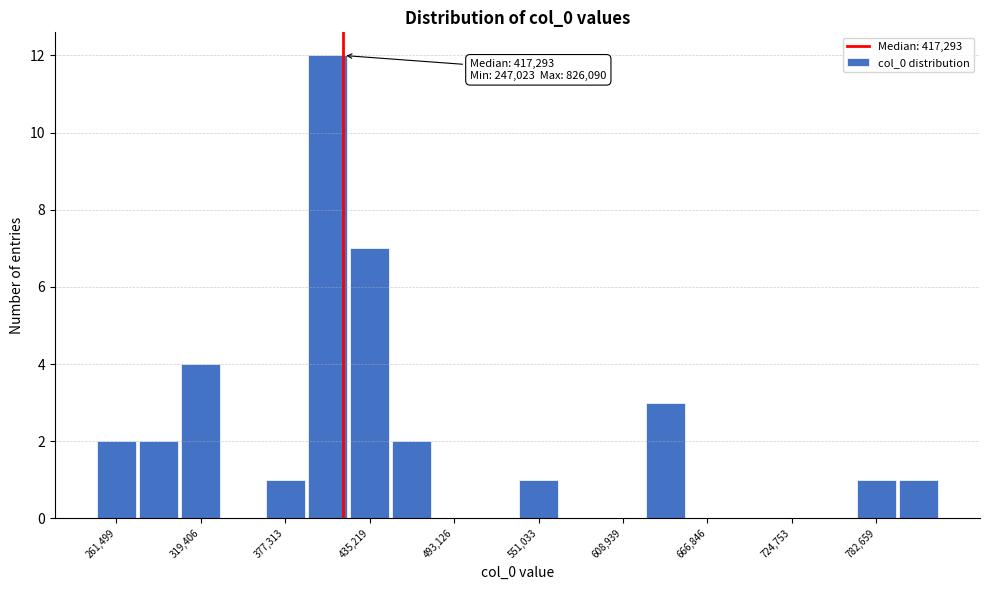

Read against the x-axis, roughly where is the centre of the tallest bar?

410000